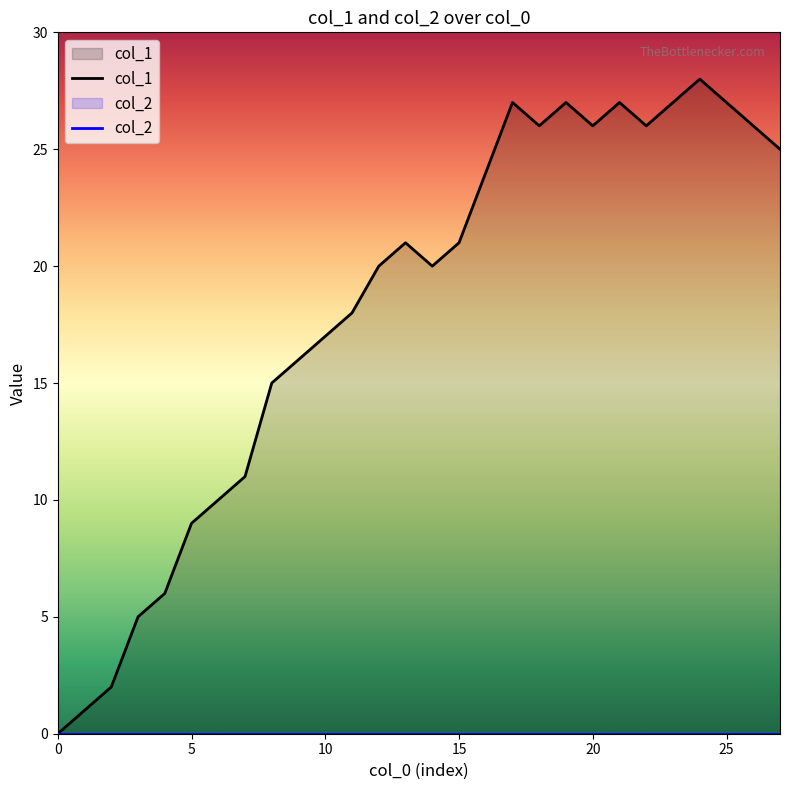

True or false: col_2 has more than 1 interior local peaks.

False